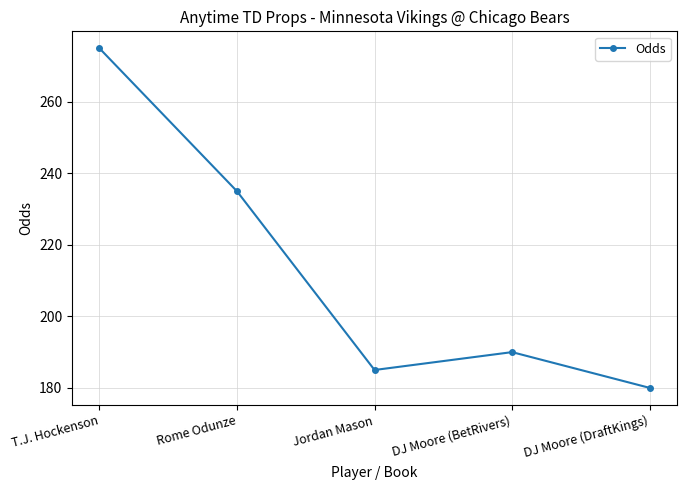

List the labels in order of value, largest first.

T.J. Hockenson, Rome Odunze, DJ Moore (BetRivers), Jordan Mason, DJ Moore (DraftKings)